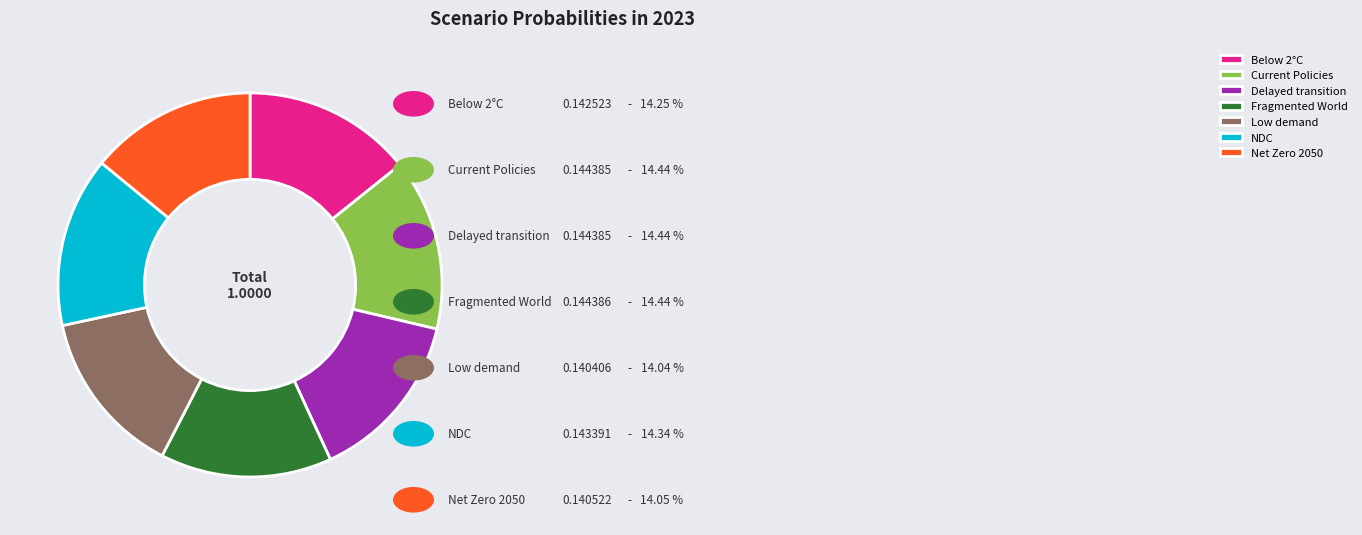

Does Delayed transition account for over 50% of the chart?

No